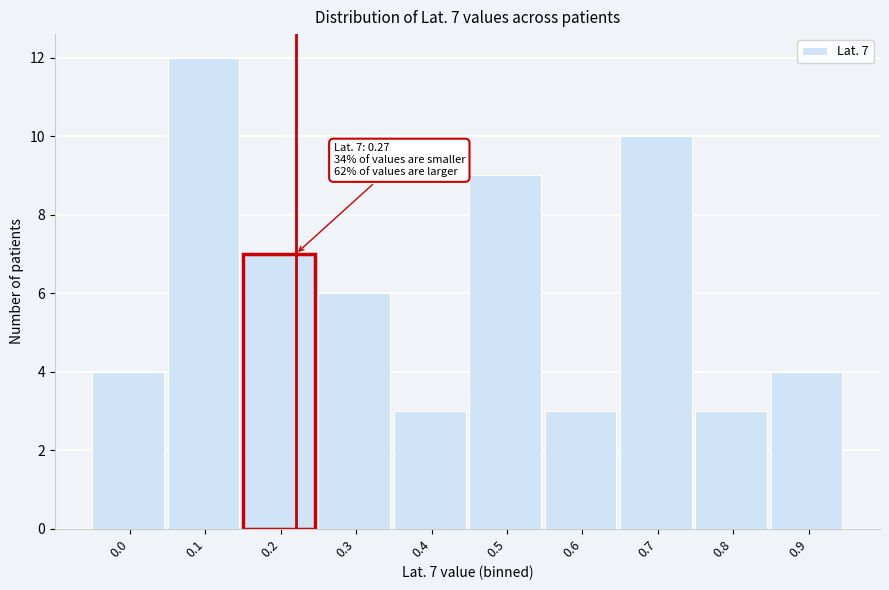

Reading left to right, list all the values displayed in this chart.

4	12	7	6	3	9	3	10	3	4